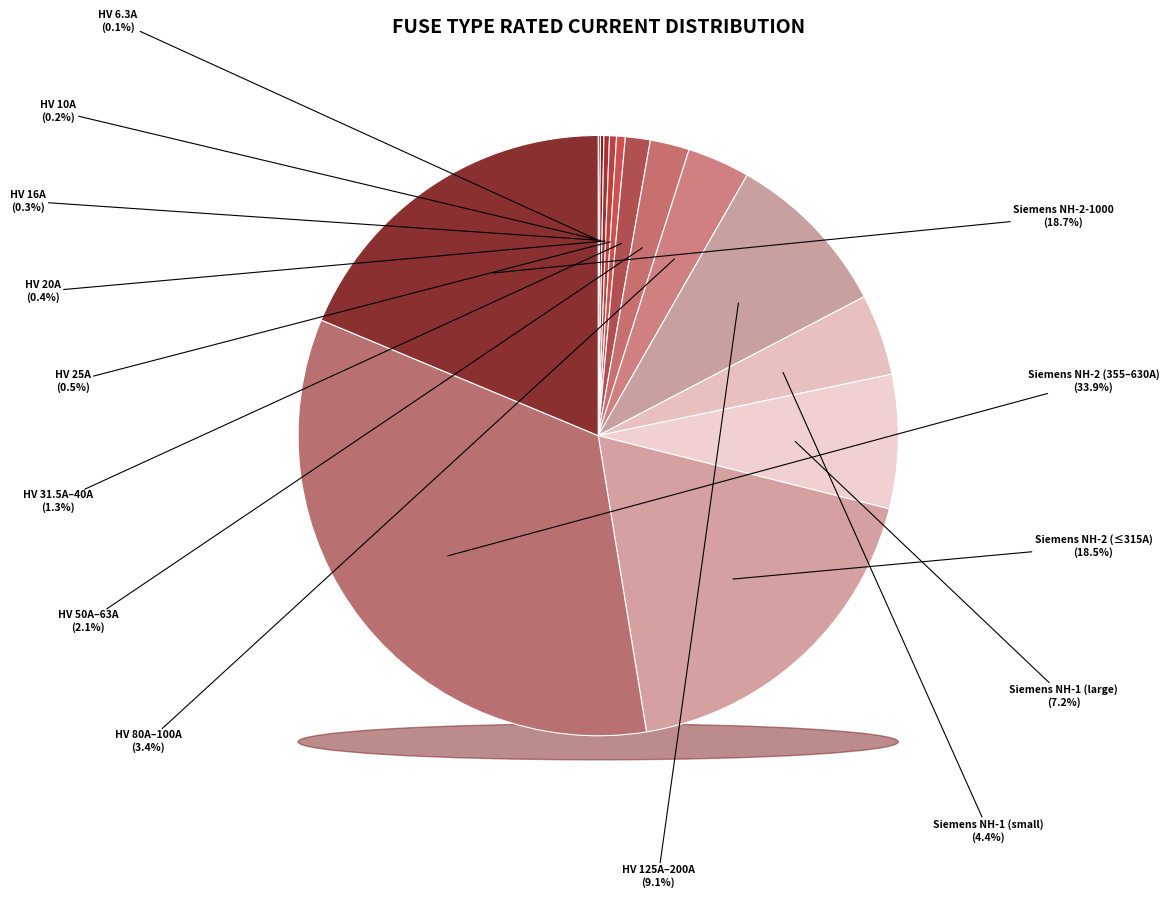

Does HV 80A account for over 50% of the chart?

No